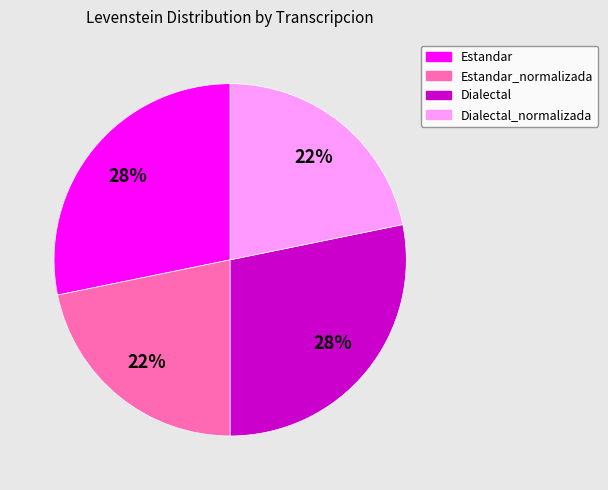

Is there a majority slice in this chart?

No